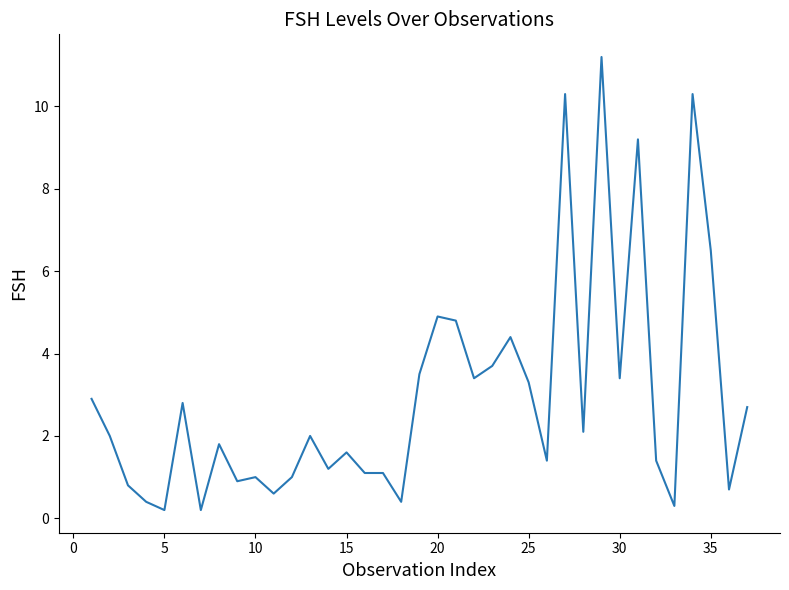

Does the chart have visible grid lines?

No